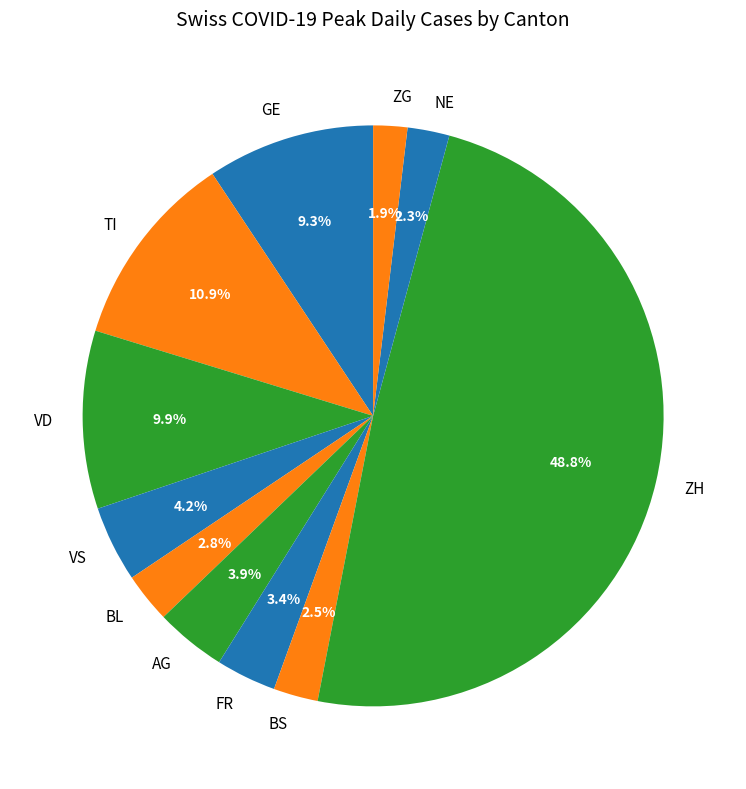

Between BL and GE, which is larger?

GE